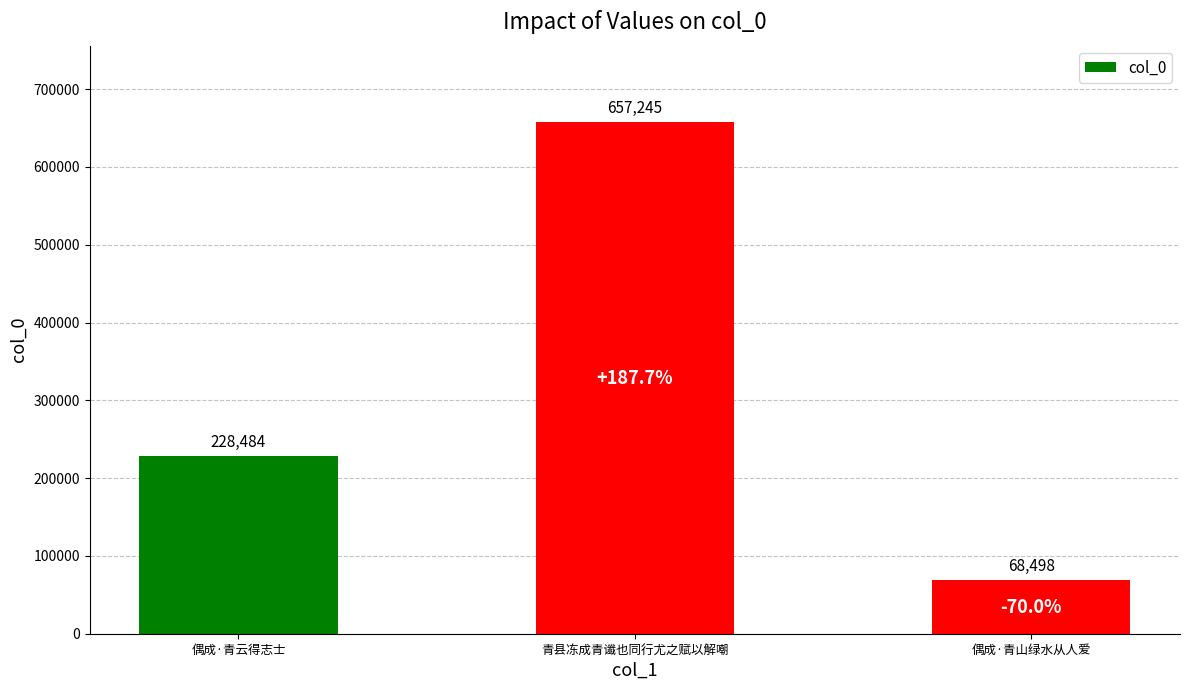

Rank the categories by value from highest to lowest.

青县冻成青谶也同行尤之赋以解嘲, 偶成·青云得志士, 偶成·青山绿水从人爱